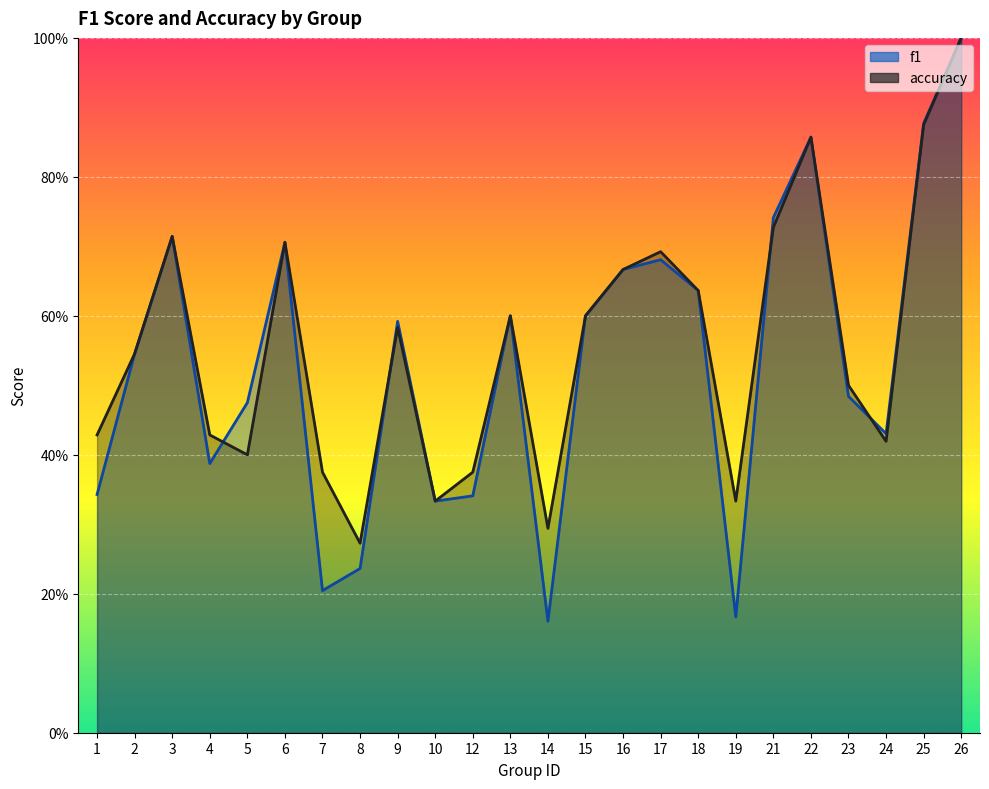

Which has a higher value, 24 or 5?

5